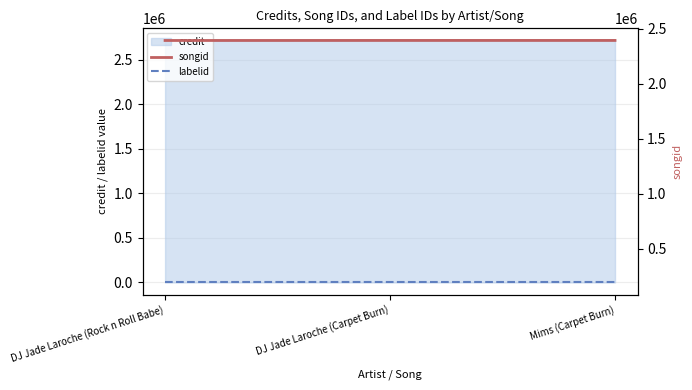

At which label does labelid reach its minimum?

DJ Jade Laroche (Rock n Roll Babe)